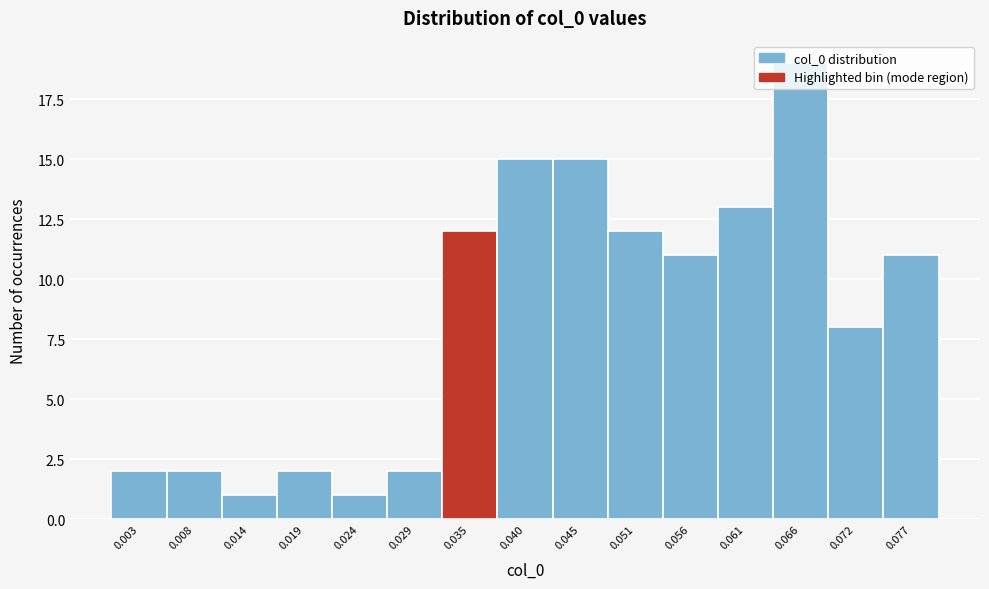

Reading left to right, list every bar in this chart as the range it spans on the x-axis followed by its height. Neither the bar edges nor the heights are printed on the chart, so give them approximately, as read against the axes.

0.000 to 0.006: 2
0.006 to 0.011: 2
0.011 to 0.016: 1
0.016 to 0.022: 2
0.022 to 0.027: 1
0.027 to 0.032: 2
0.032 to 0.037: 12
0.037 to 0.043: 15
0.043 to 0.048: 15
0.048 to 0.053: 12
0.053 to 0.058: 11
0.058 to 0.064: 13
0.064 to 0.069: 19
0.069 to 0.074: 8
0.074 to 0.080: 11